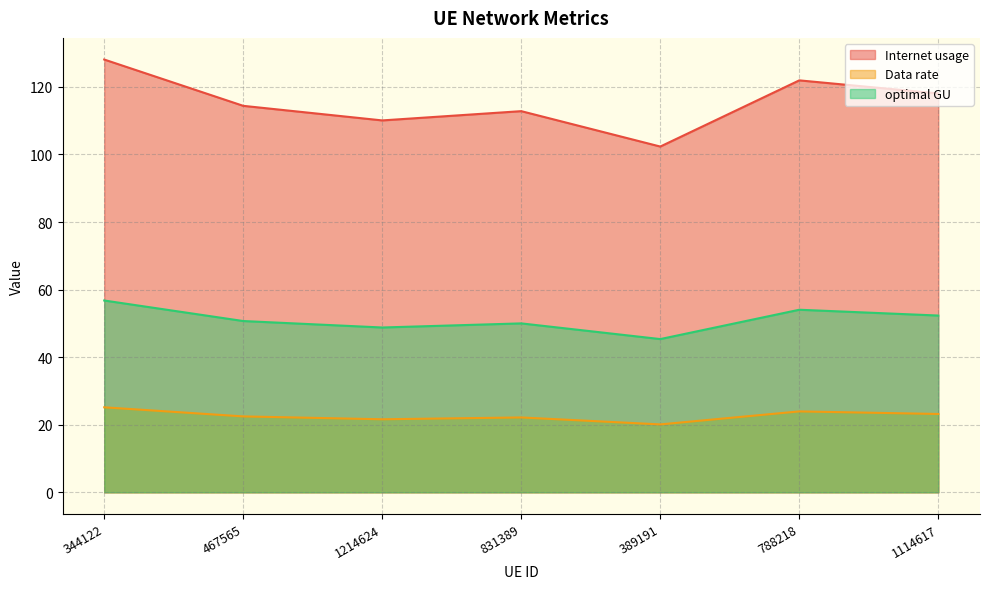

What position from the right is 788218?

2